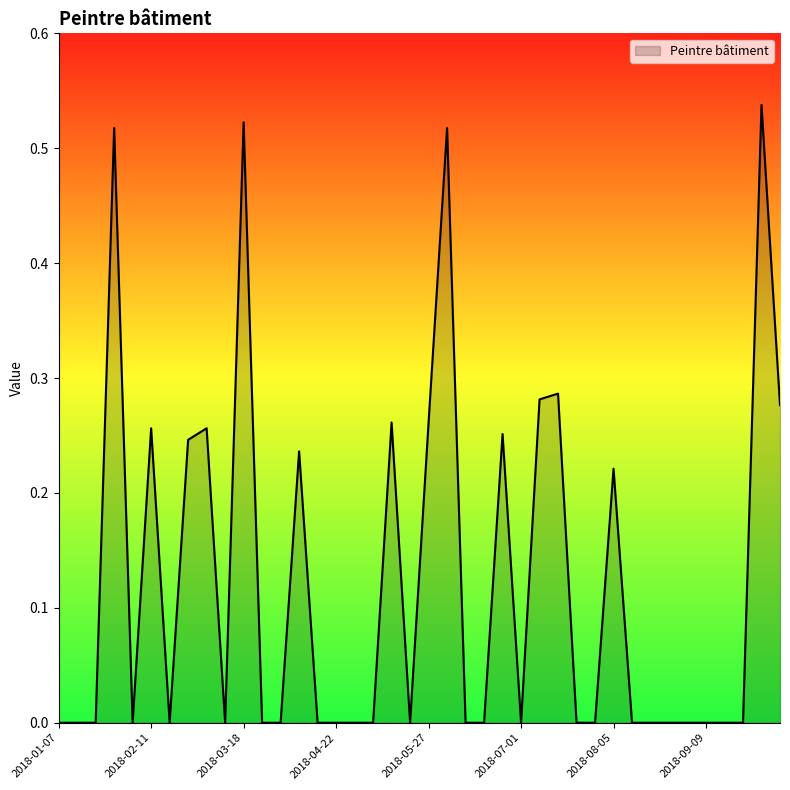

Count the number of data series in this chart.

1